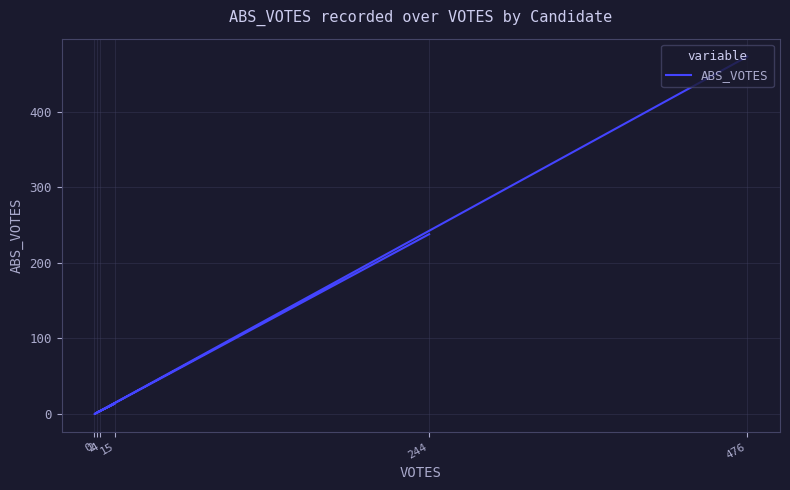

The chart shows a value of 336 at 244. True or false?

False